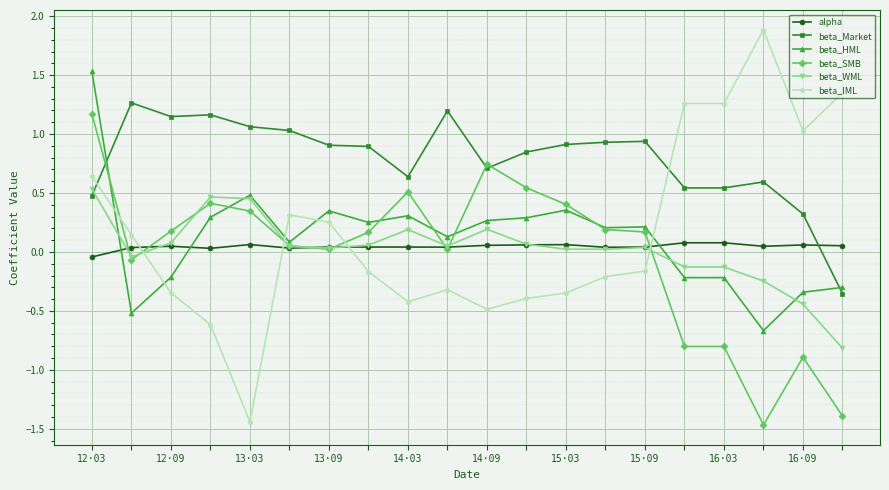

How many data points does each series have?

20